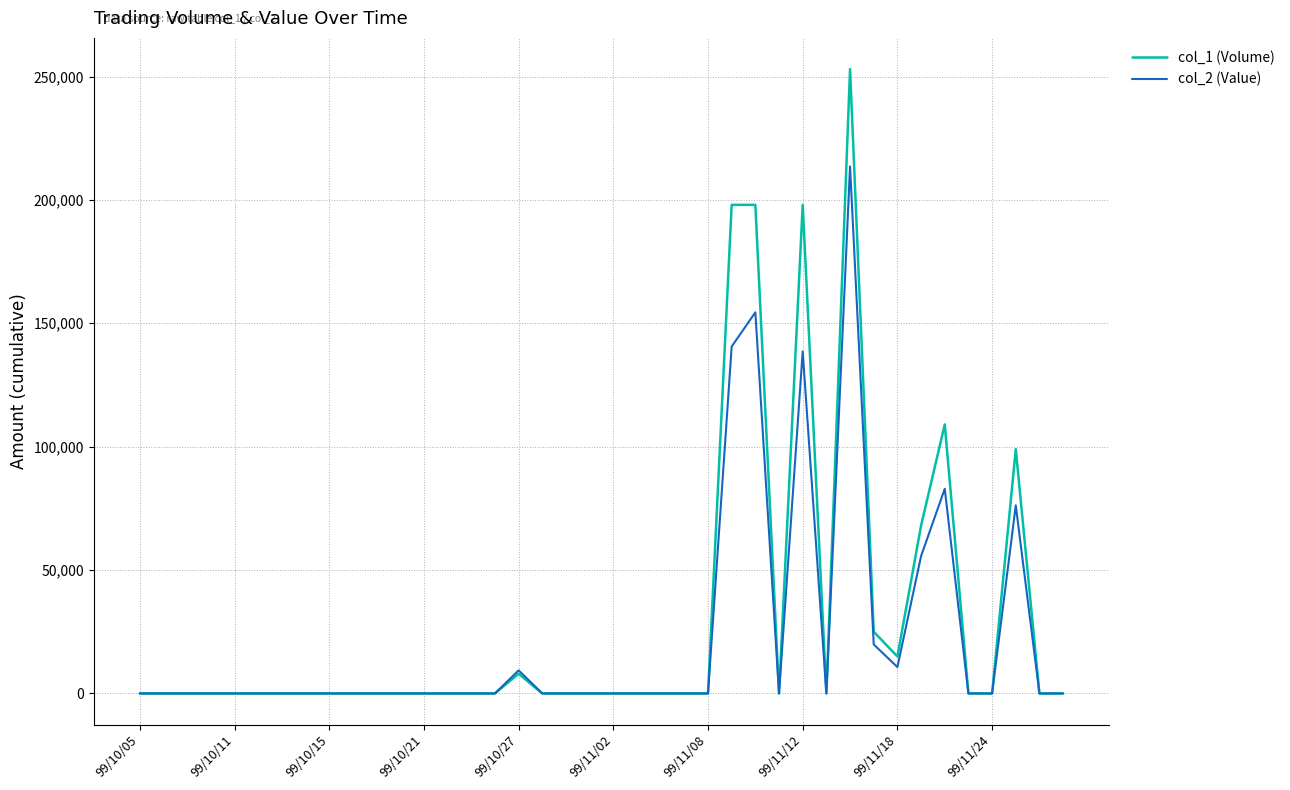

List the series in order of their peak value, highest first.

col_1 (Volume), col_2 (Value)